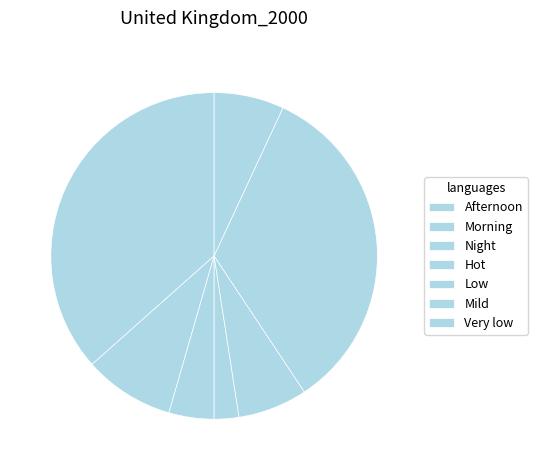

Does any single category account for the majority?

No